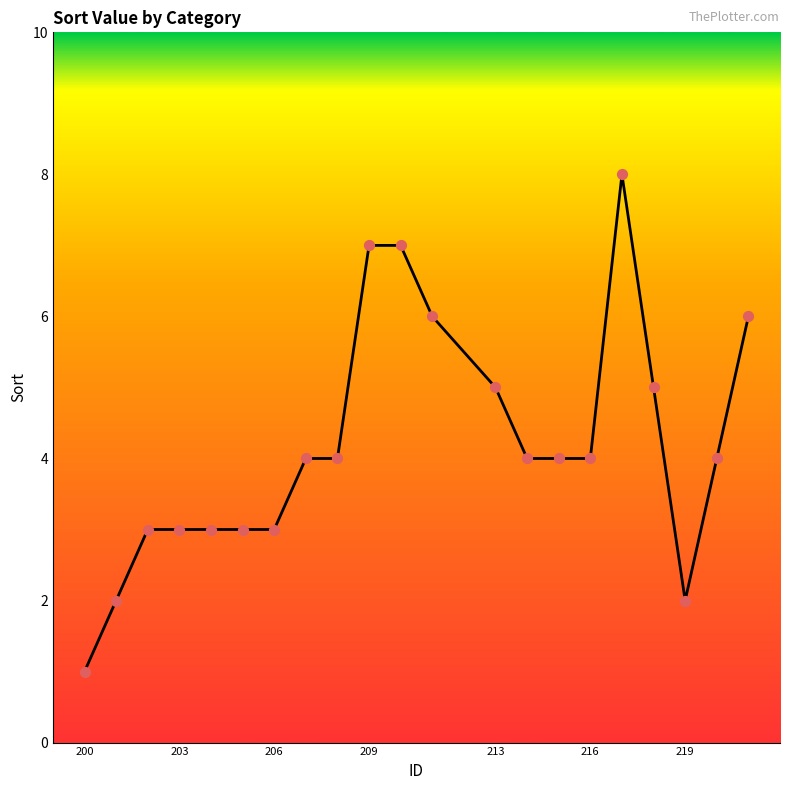

What is the greatest value displayed?

8